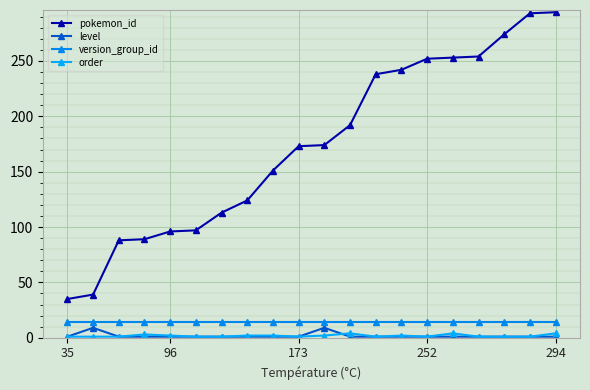

Does the chart have visible grid lines?

Yes